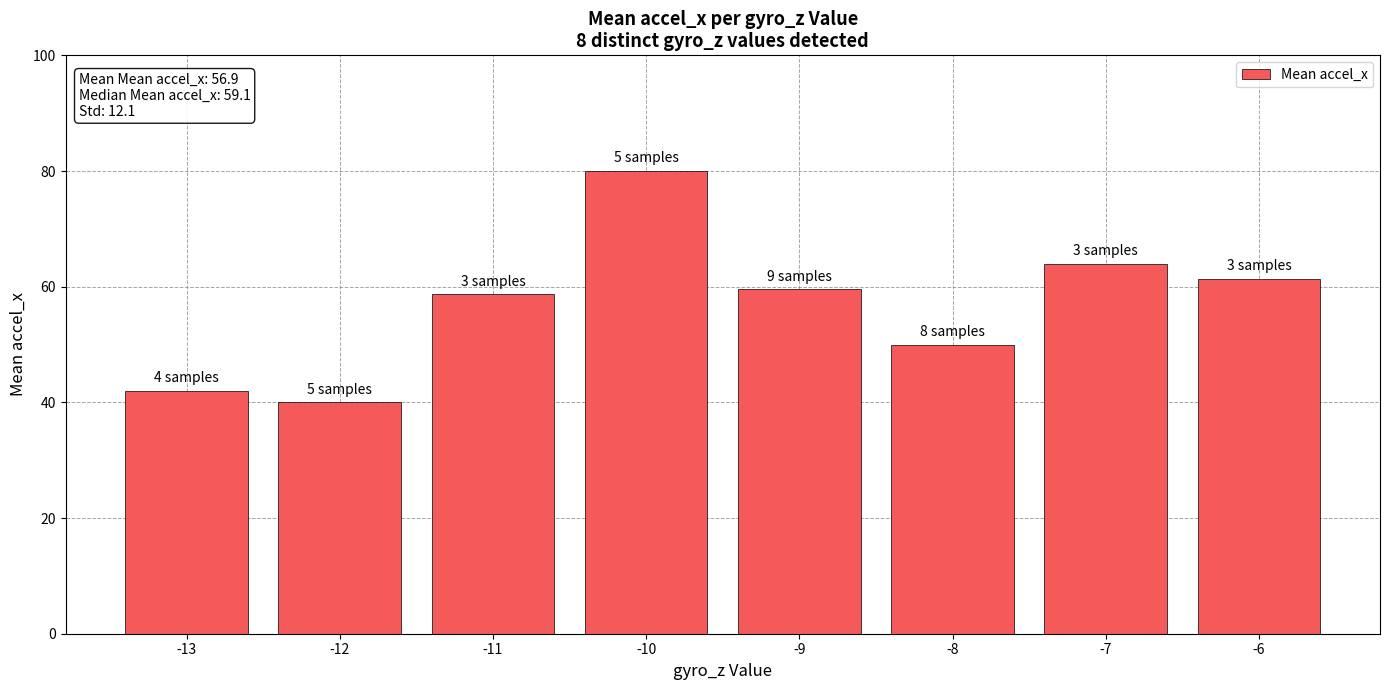

How many data points does each series have?

8